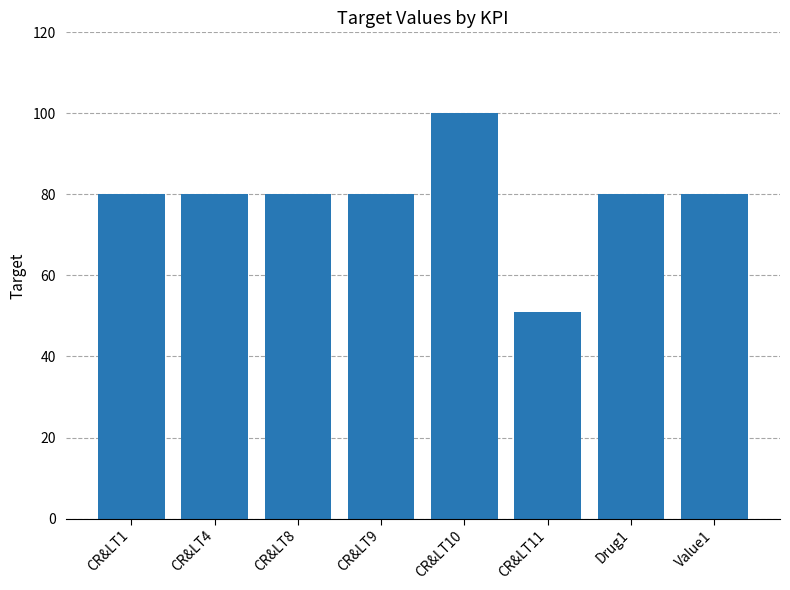

Does the chart contain any negative values?

No